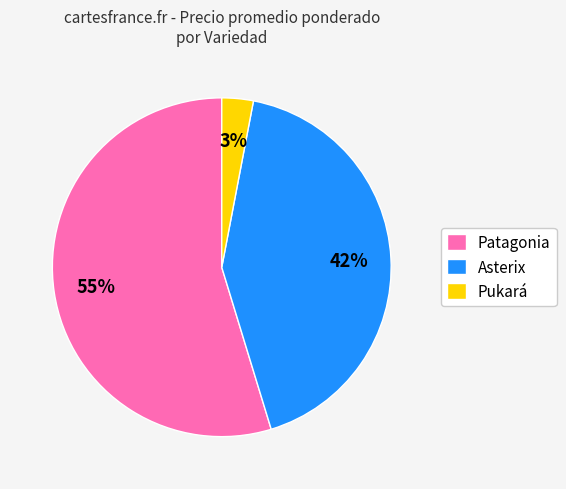

Rank the categories by value from lowest to highest.

Pukará, Asterix, Patagonia